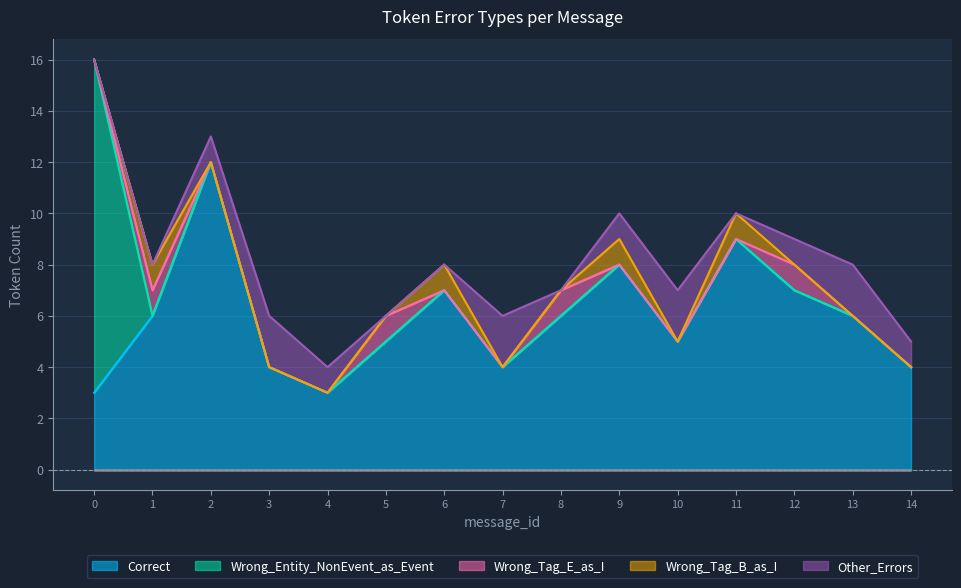

Count the Wrong_Tag_B_as_I values in the range 0 to 1.

15